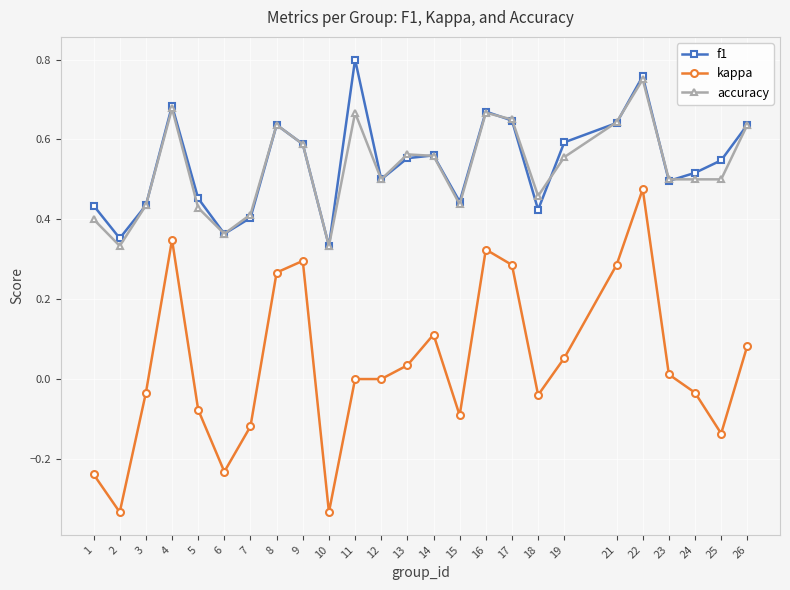

What are all the series names shown in the legend?

f1, kappa, accuracy